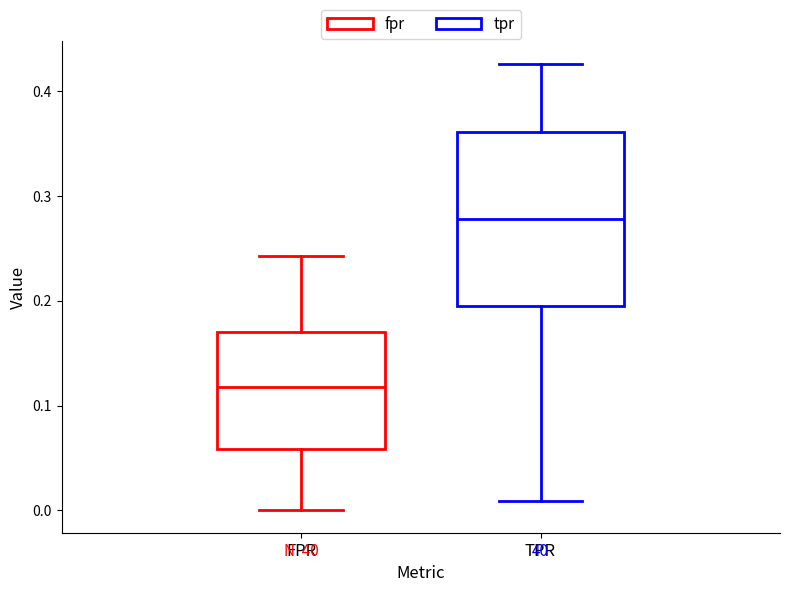

Where does the upper whisker of the box for FPR end on the y-axis? The values are not printed on the chart, so give them approximately, as read against the axis.

0.24